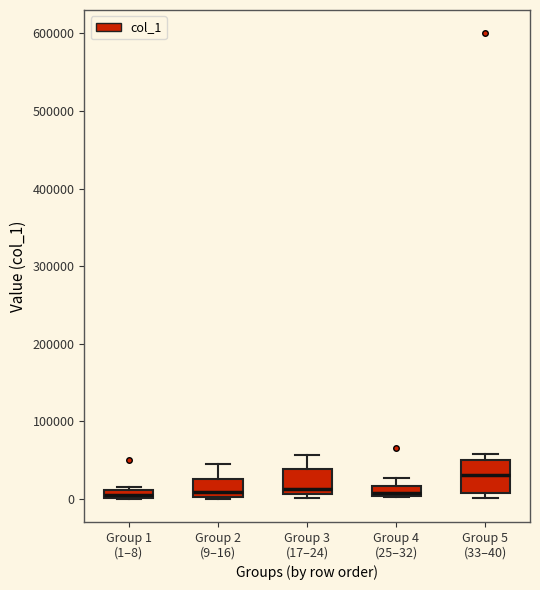

Where is the lower edge of the box for Group 1 (1–8) on the y-axis? The values are not printed on the chart, so give them approximately, as read against the axis.

0